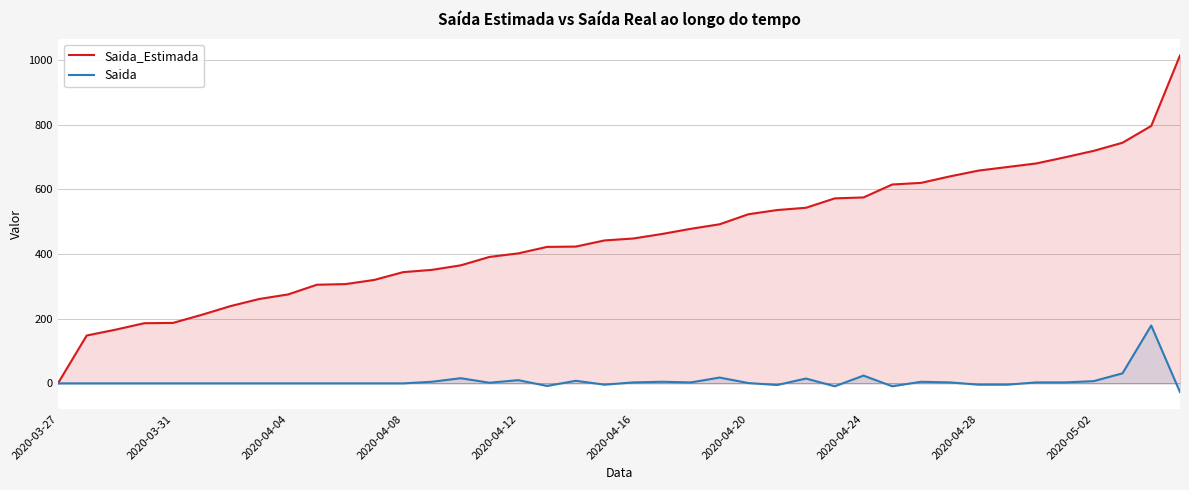

Reading right to left, extract all data points from this chart.

Saida_Estimada: 1014	796	744	719	699	680	669	658	640	620	615	575	572	543	536	523	492	478	462	448	442	423	422	402	391	365	351	344	320	307	305	275	261	239	212	187	186	166	148	0
Saida: -27	179	31	7	3	3	-4	-4	3	5	-9	24	-9	15	-5	1	18	3	5	3	-4	8	-8	10	2	16	5	0	0	0	0	0	0	0	0	0	0	0	0	0